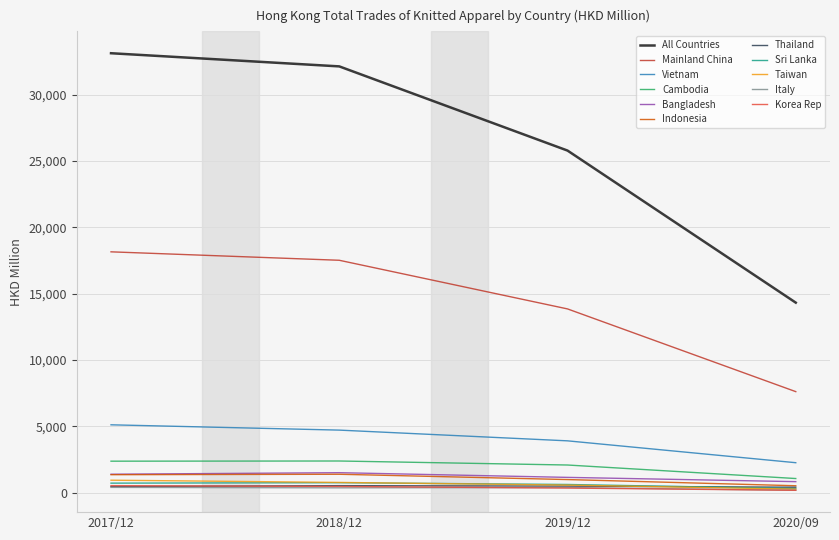

Is the value of Cambodia at 2019/12 greater than the value of Sri Lanka at 2020/09?

Yes